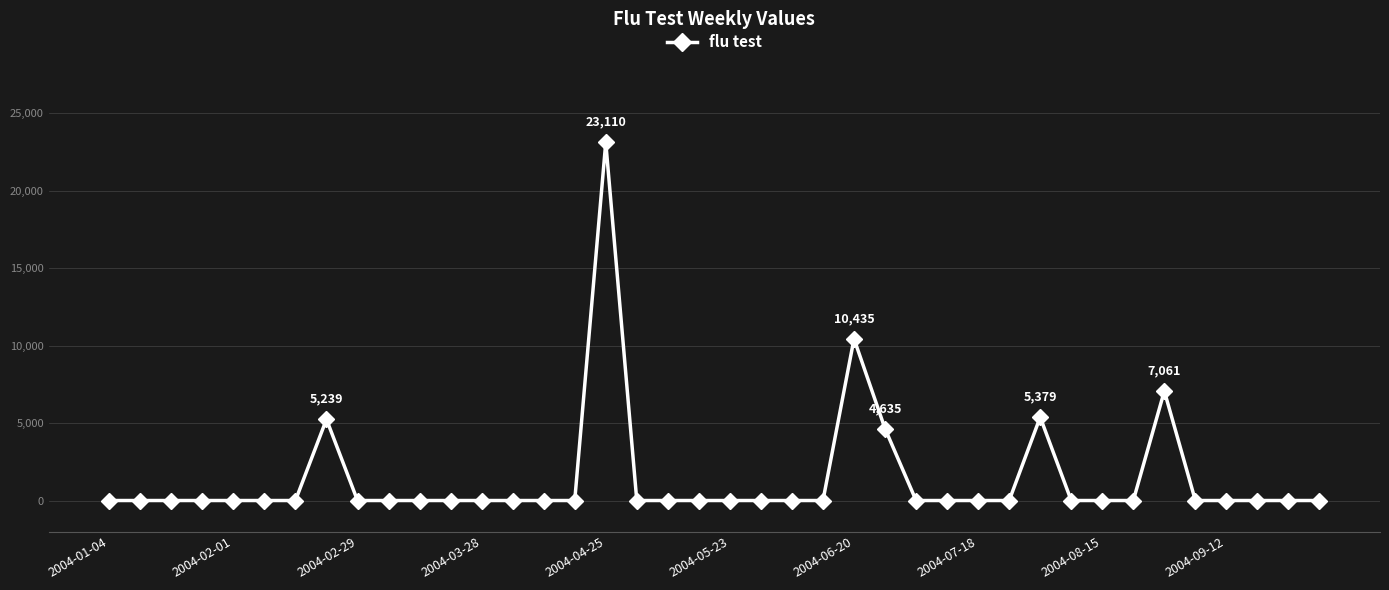

What is the maximum value shown in the chart?

23110.5